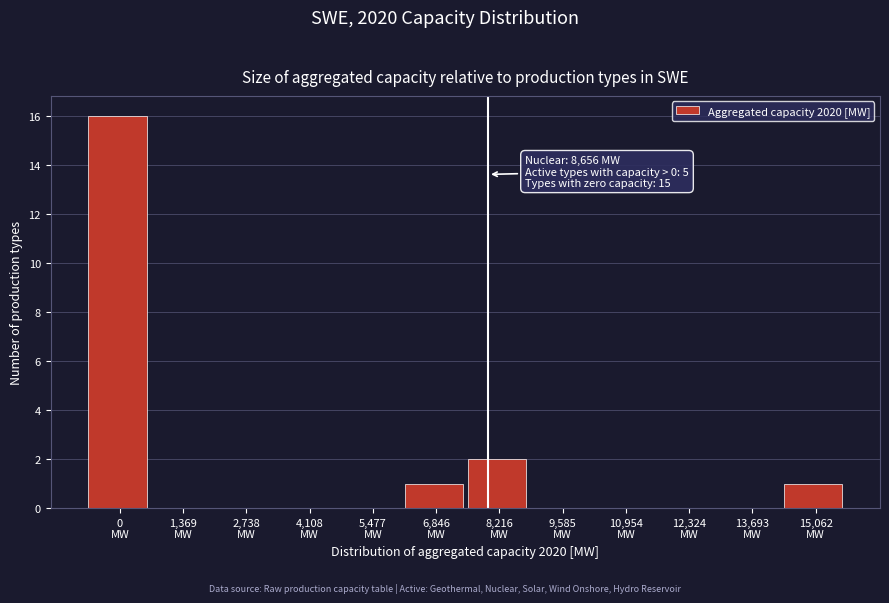

What is the sum of all values?

20